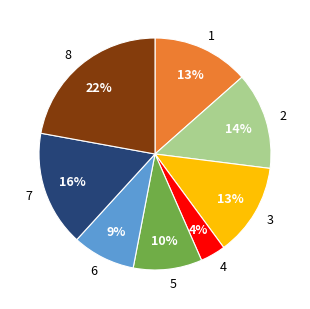

Between 4 and 3, which is larger?

3